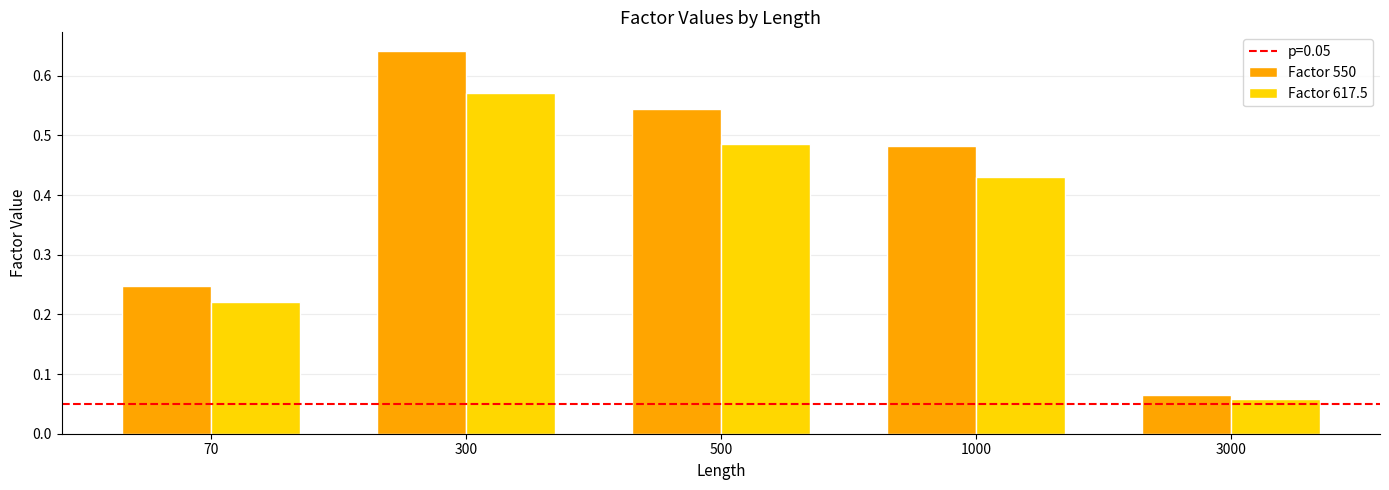

What is the sum of all Factor 617.5 values?

1.8